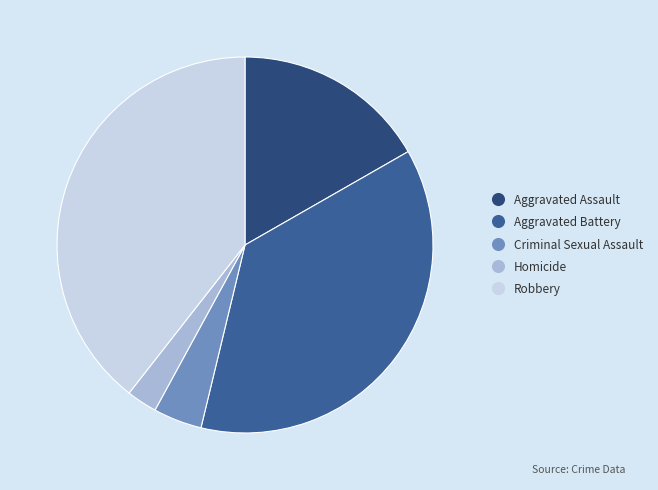

True or false: Aggravated Battery accounts for 37% of the total.

True